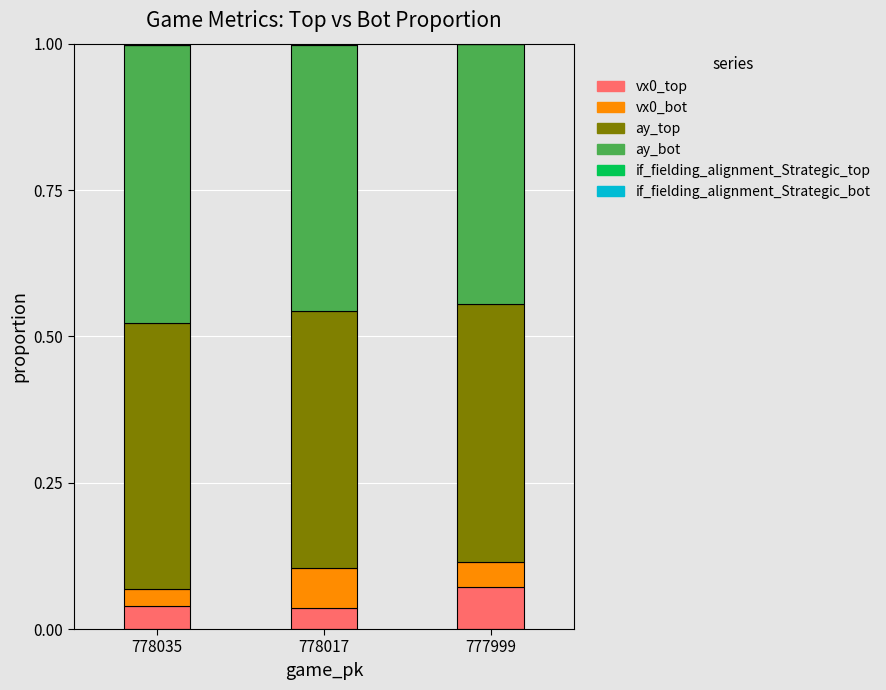

How many distinct data groups are displayed?

6